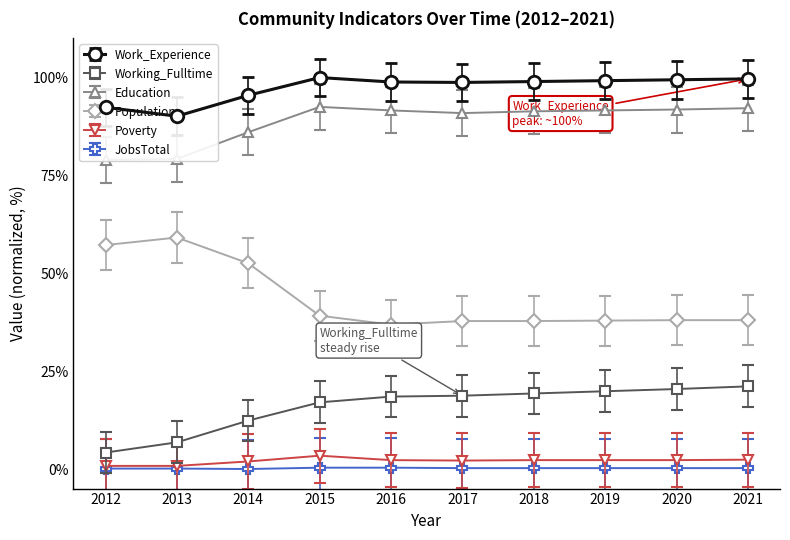

True or false: Poverty and Working_Fulltime intersect in this chart.

False